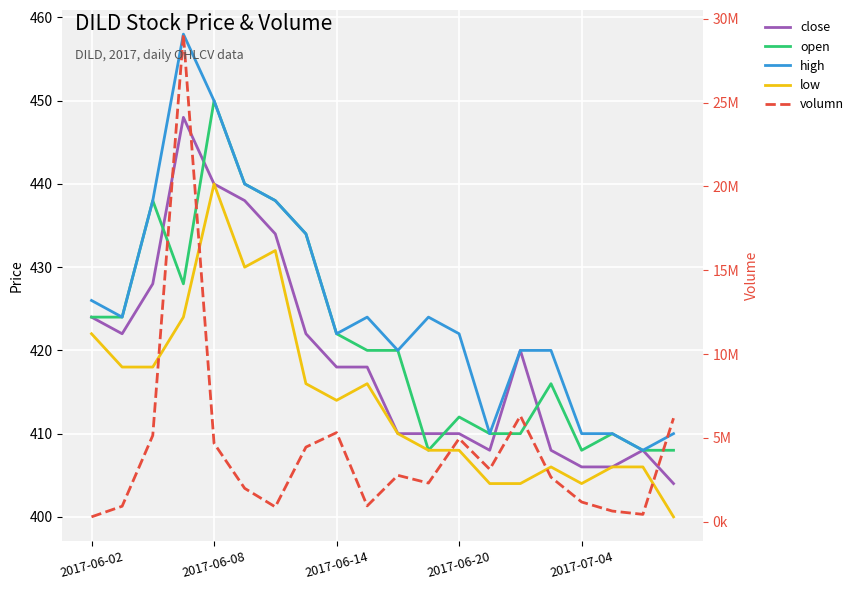

Between 12 and 18, which is larger?

12